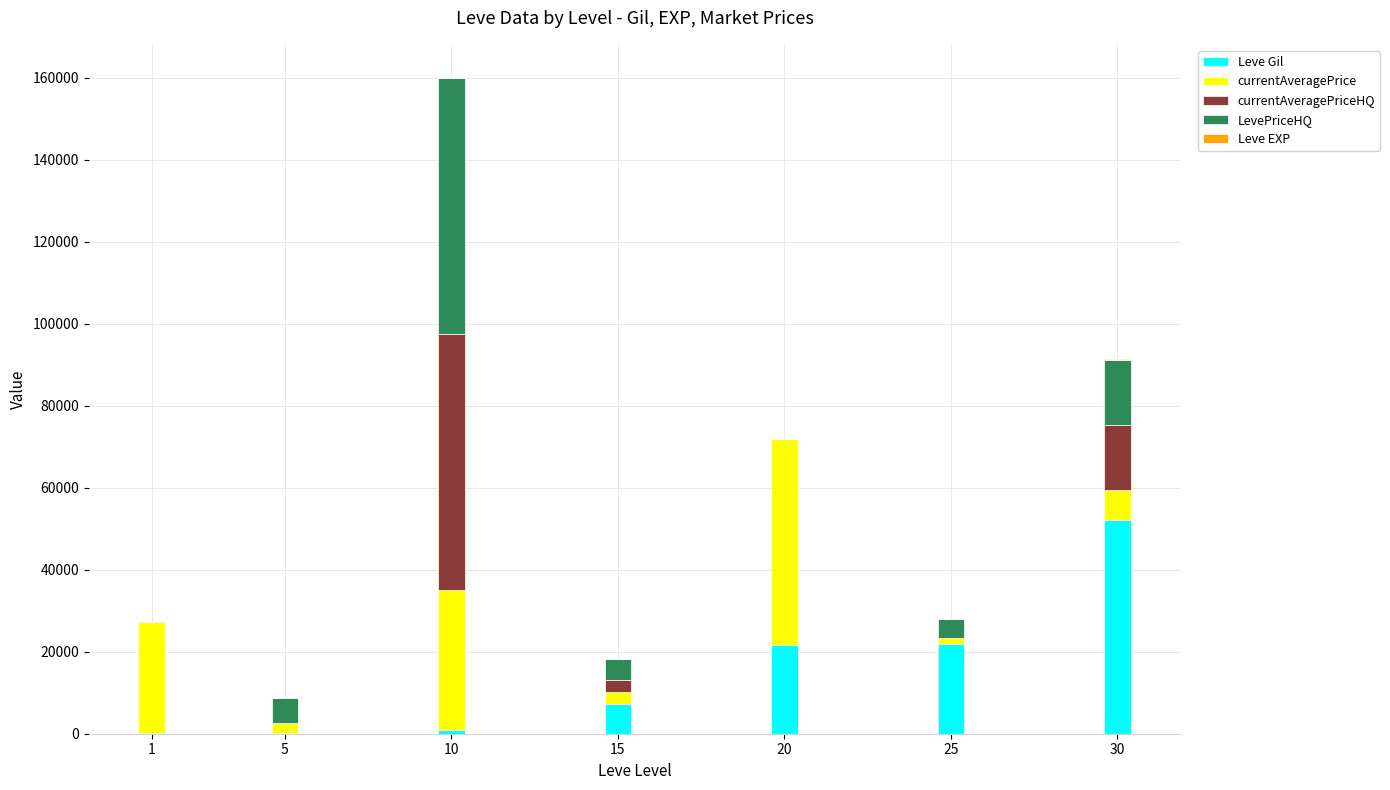

What is the maximum value for Leve Gil?

52220